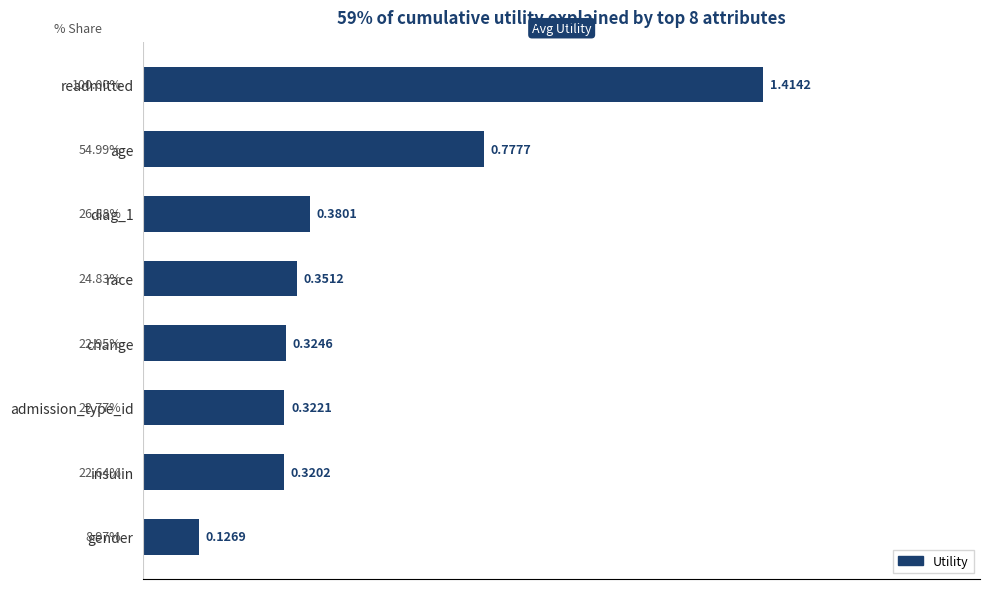

At which label is the value closest to 0?

gender